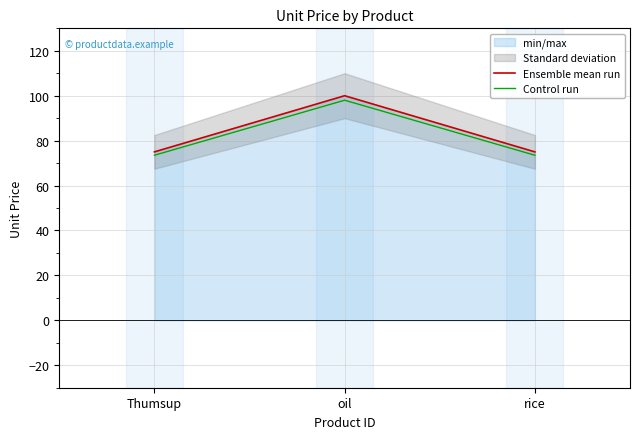

At which category is the sum across all series the highest?

oil